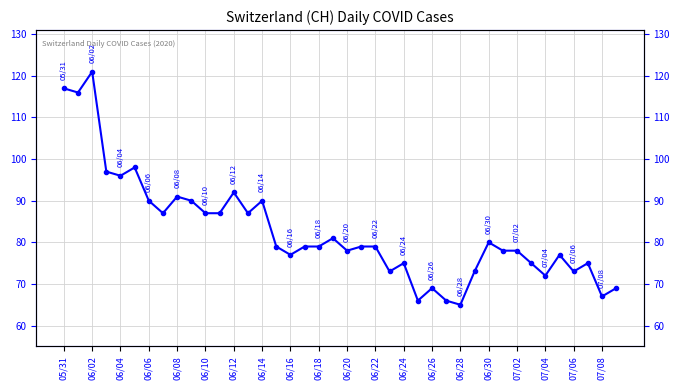

The chart shows a value of 57 at 06/04. True or false?

False